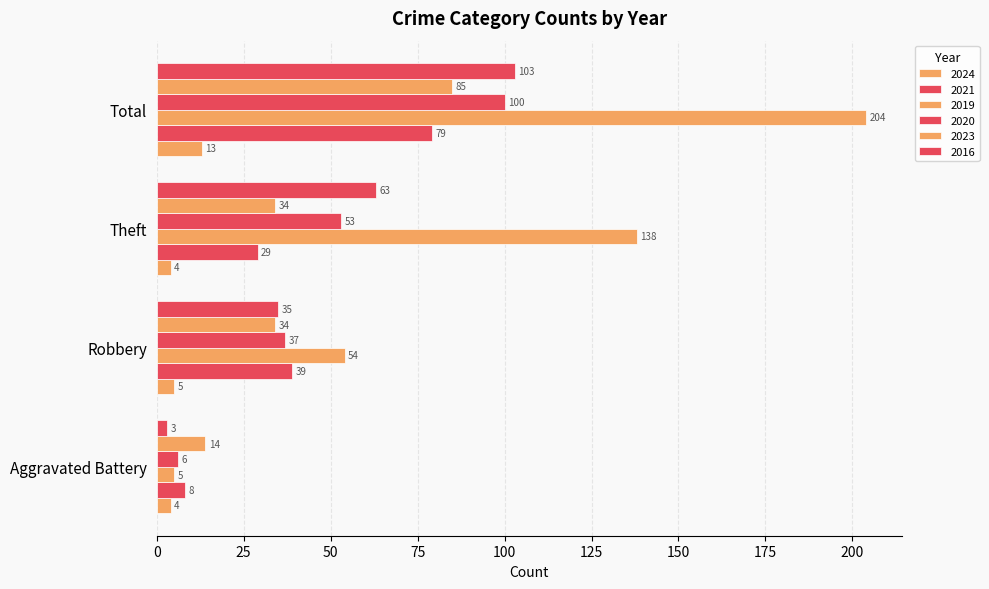

Reading left to right, what are all the values shown in this chart?

2024: 4	5	4	13
2021: 8	39	29	79
2019: 5	54	138	204
2020: 6	37	53	100
2023: 14	34	34	85
2016: 3	35	63	103